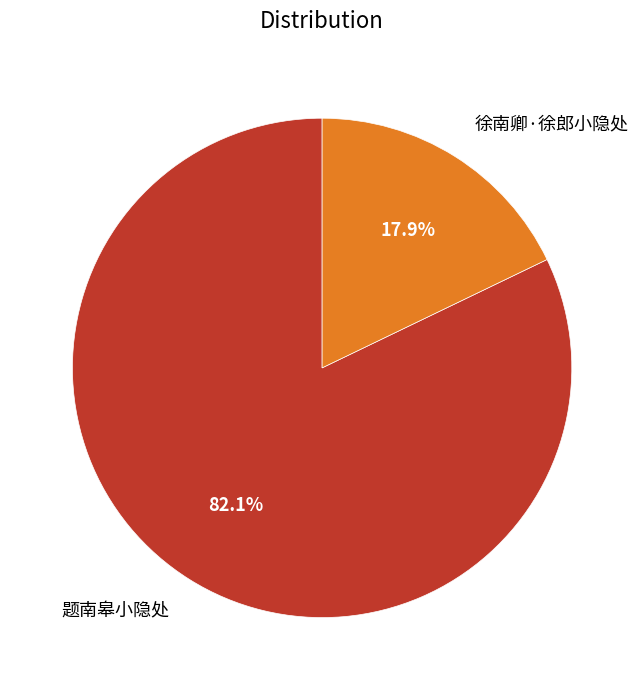

Does any single category account for the majority?

Yes